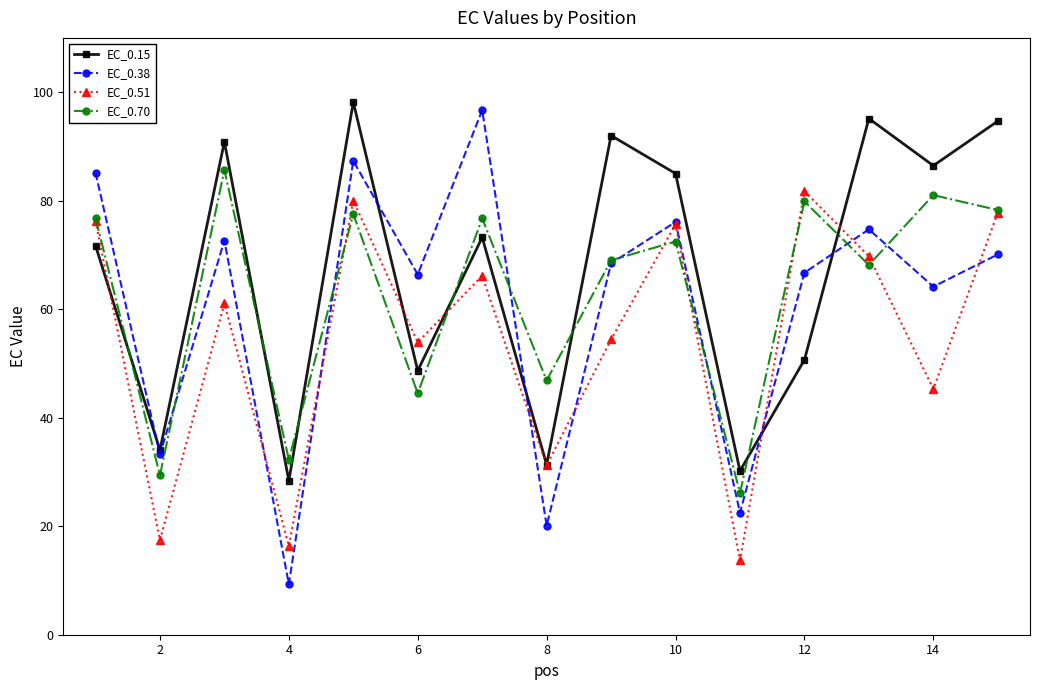

What is the value of the EC_0.15 point at the 6th from the left?

48.7